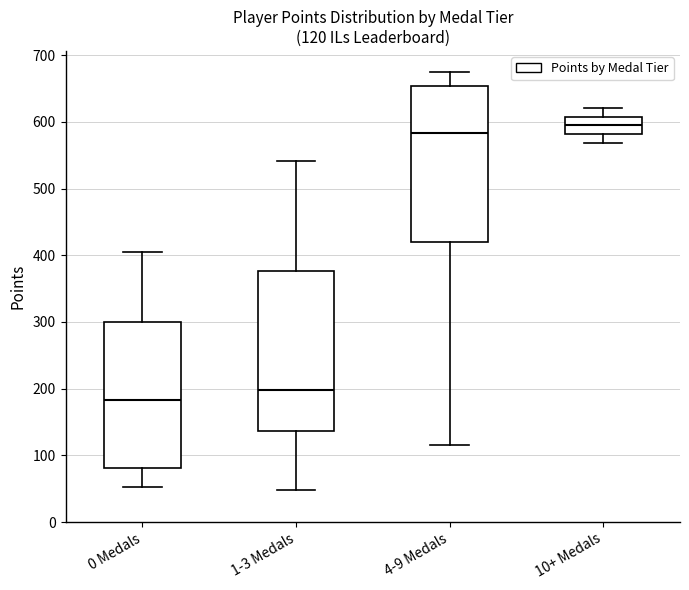

Which box's median line is the lowest?

0 Medals